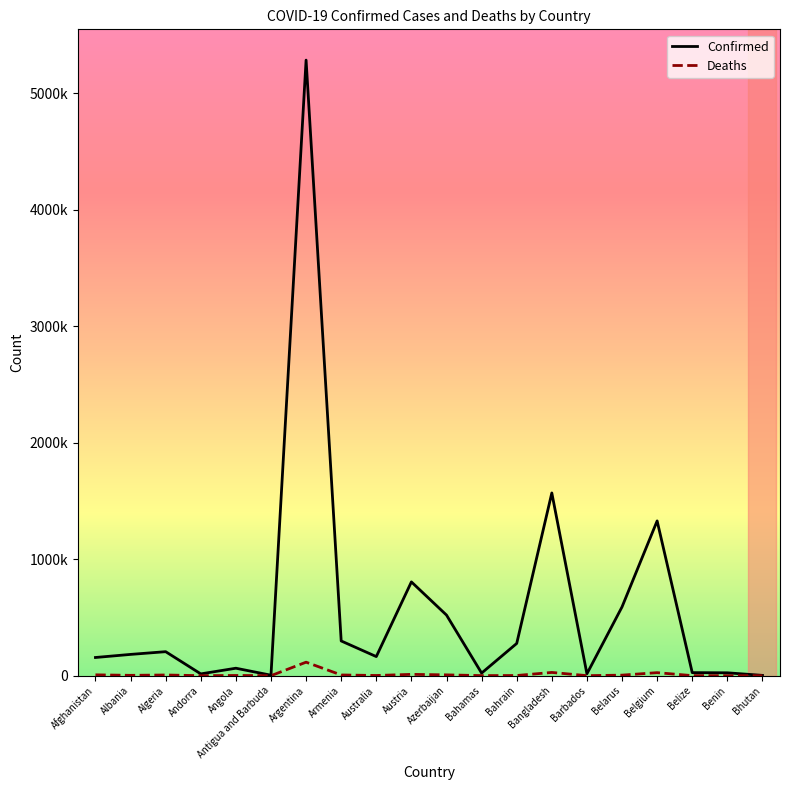

What are all the series names shown in the legend?

Confirmed, Deaths